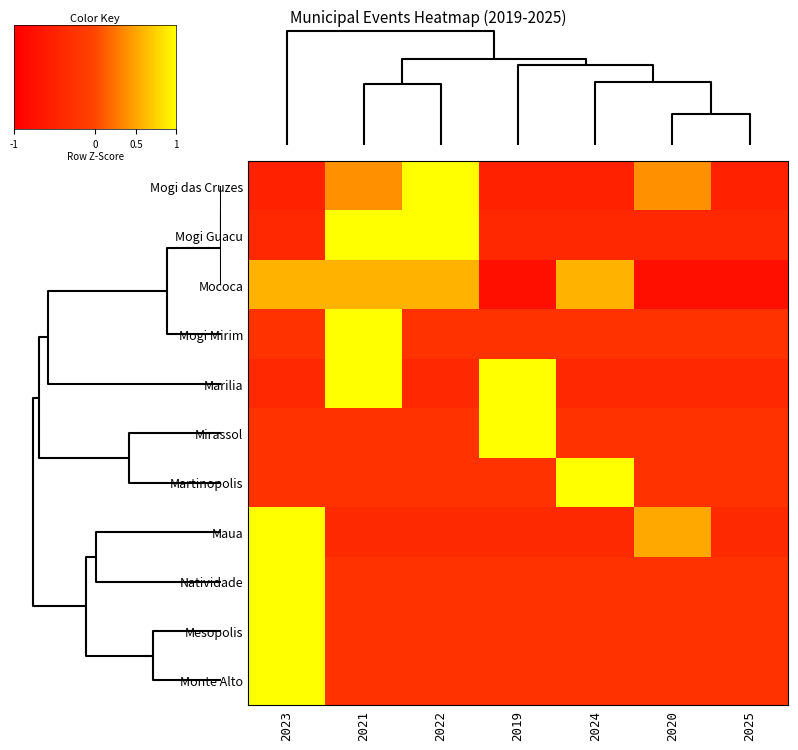

What is the maximum value shown in the chart?

4